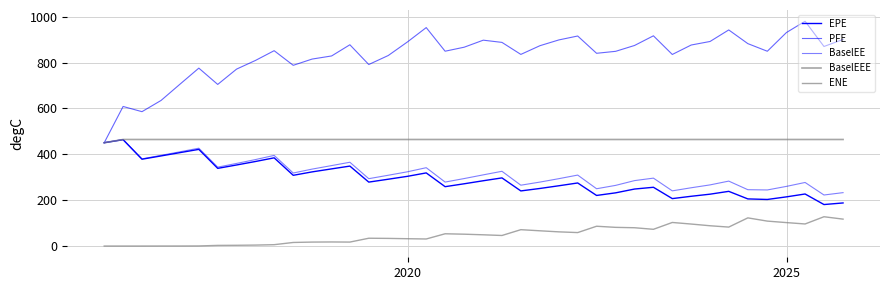

How many lines are shown in the chart?

5